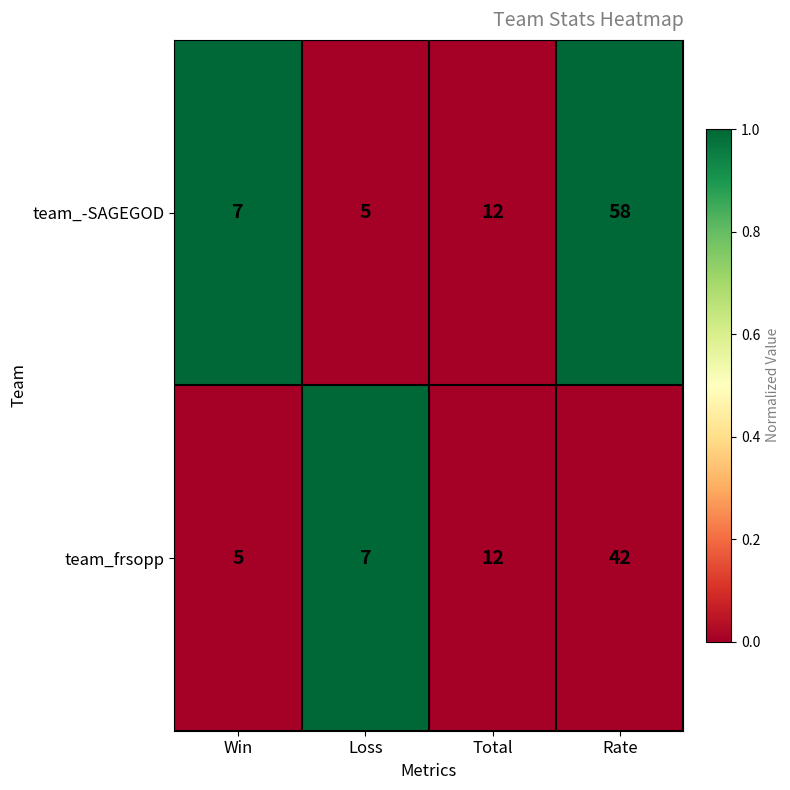

Reading right to left, transcribe all the data shown in this chart.

team_-SAGEGOD: Rate=58	Total=12	Loss=5	Win=7
team_frsopp: Rate=42	Total=12	Loss=7	Win=5